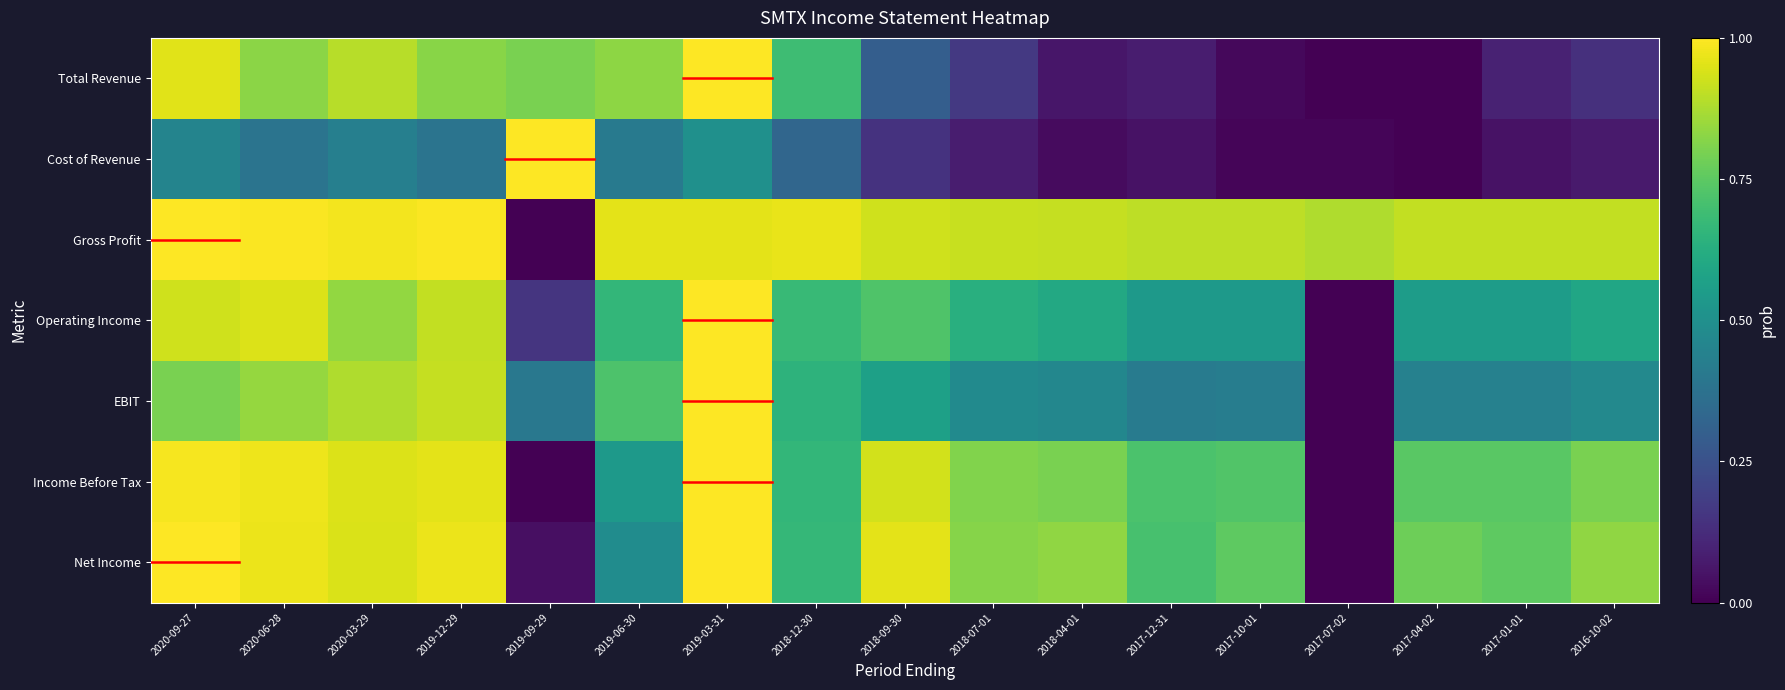

What is the total value across all series at 2020-09-27?

6.1